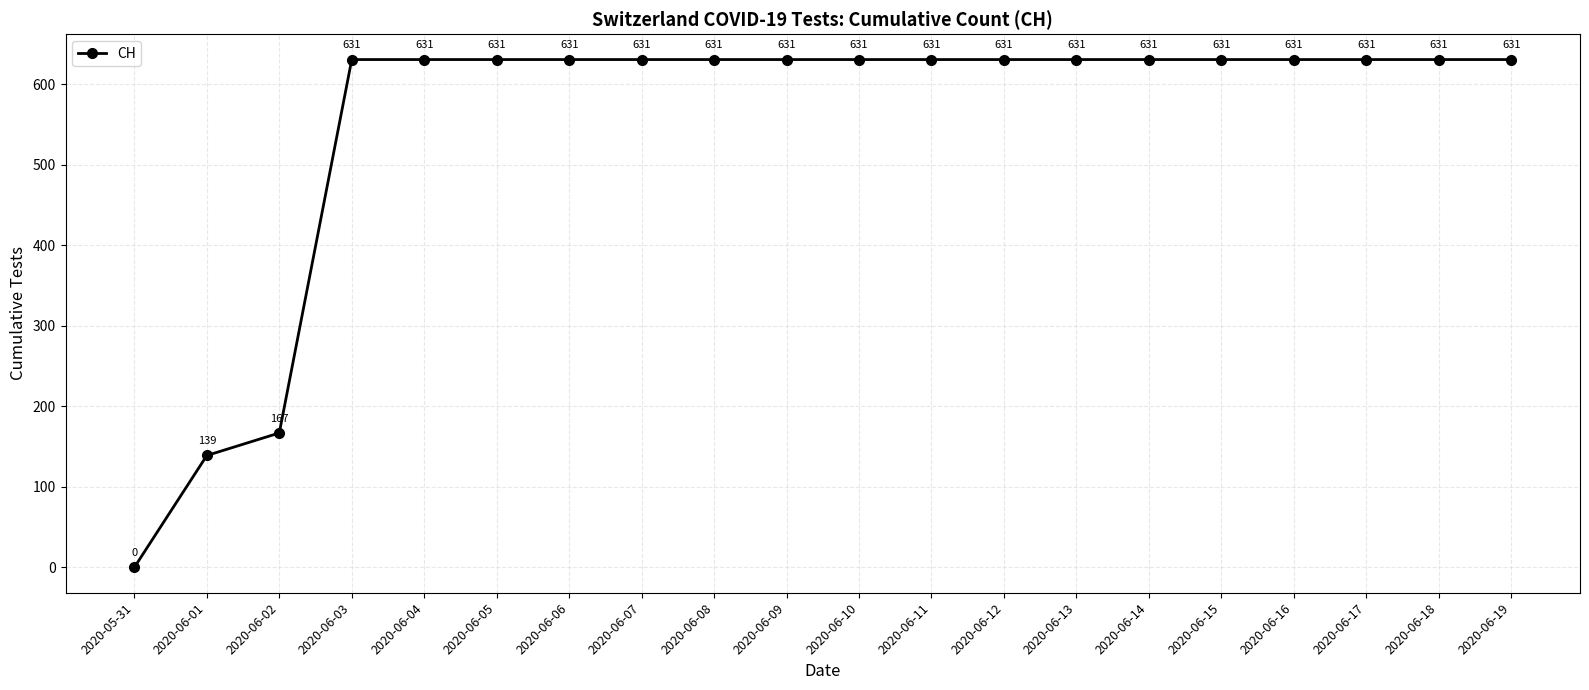

What is the value of the 15th point from the left?

631